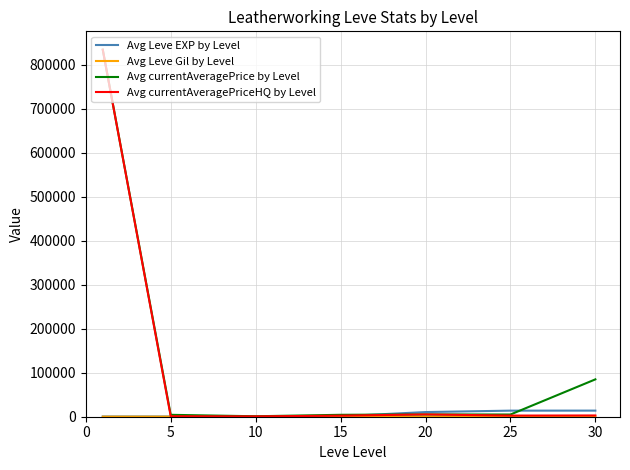

What is the greatest value displayed?

834727